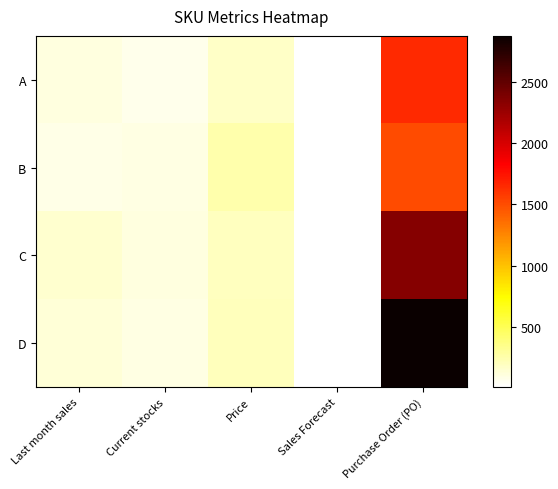

At Current stocks, list the series in order from smallest to largest.

A, D, B, C